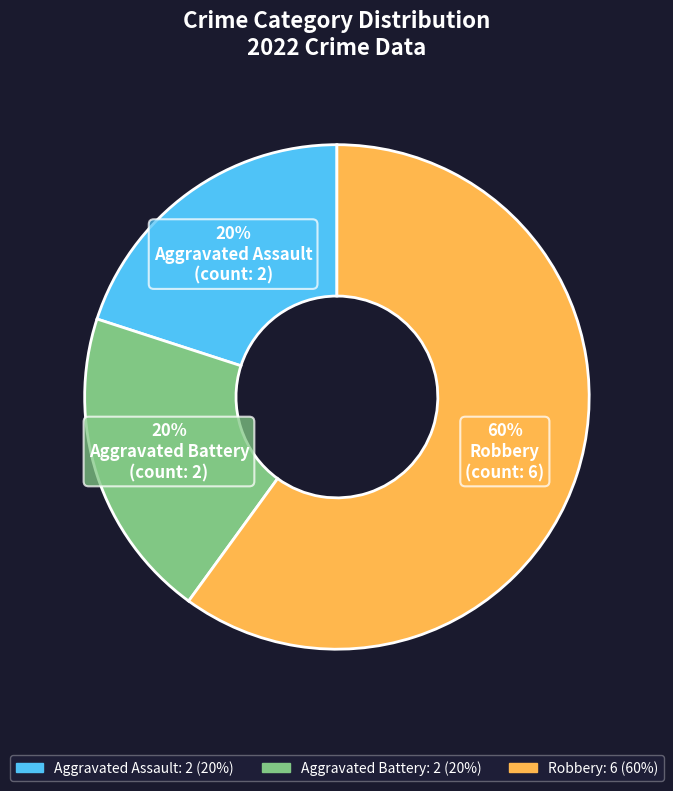

Between Robbery and Aggravated Battery, which is larger?

Robbery